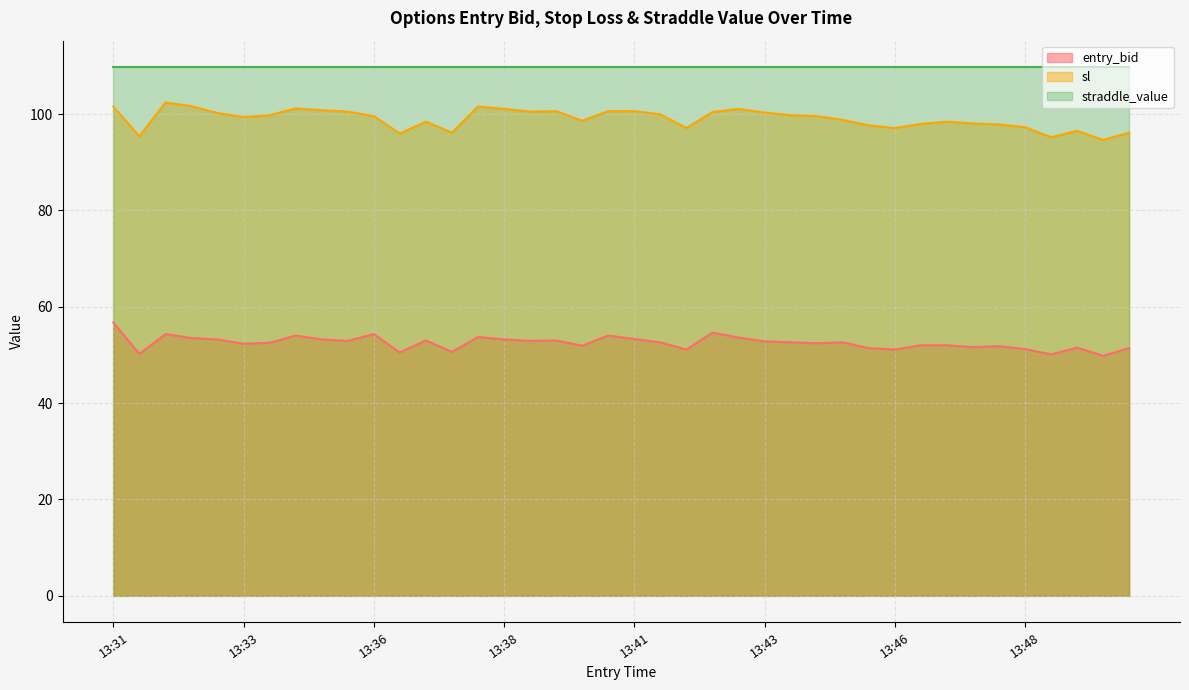

What are all the series names shown in the legend?

entry_bid, sl, straddle_value